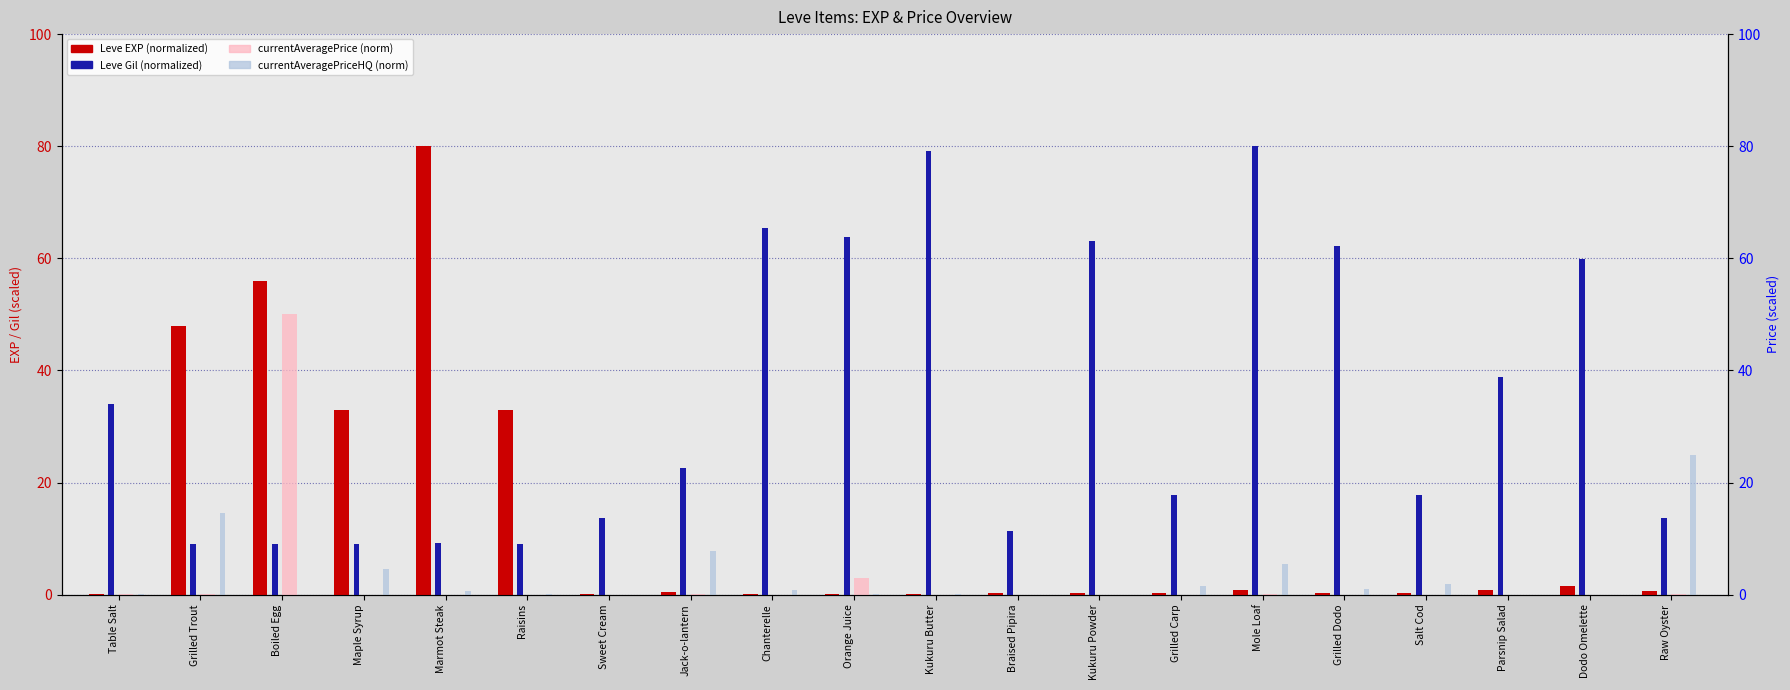

What is the label of the 20th bar from the right?

Table Salt